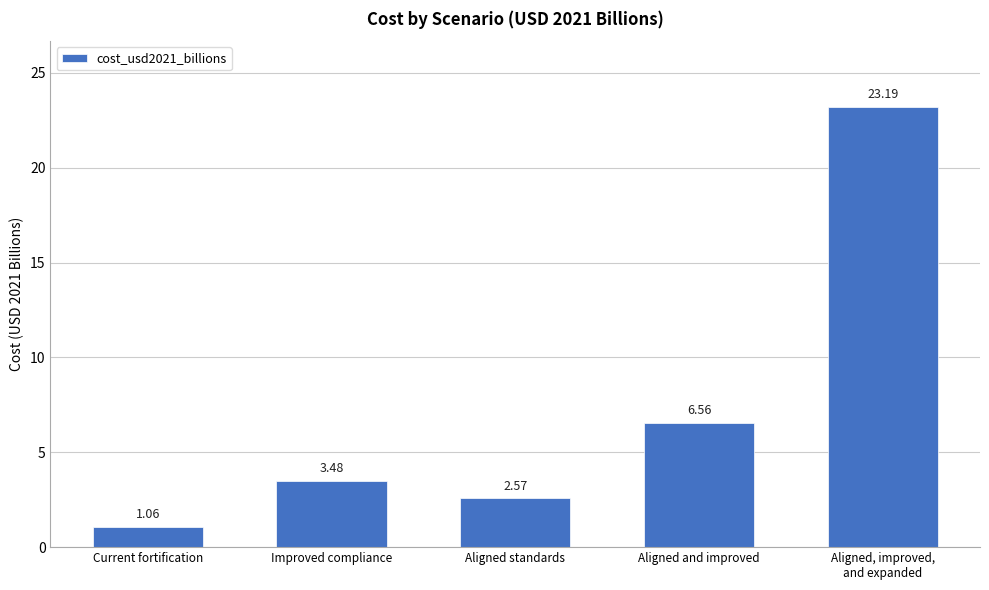

Is it true that the value at Aligned standards is 3.6?

False